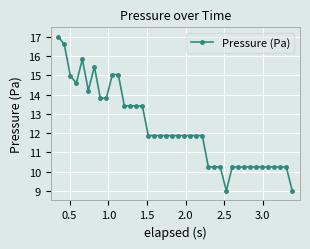

Does the chart have visible grid lines?

Yes